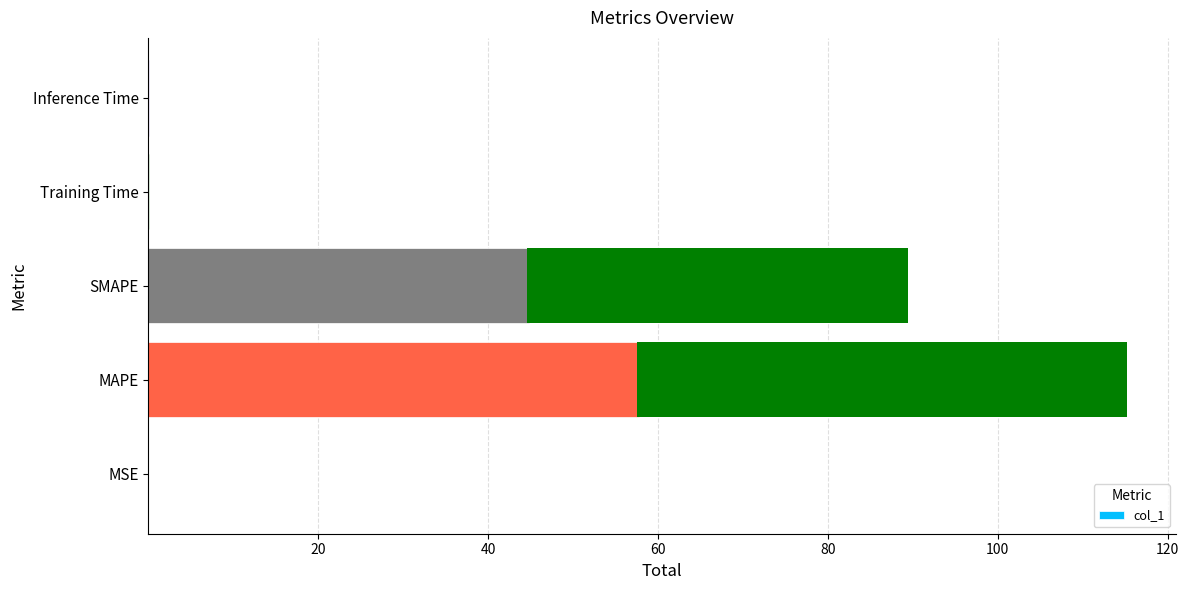

Are the bars horizontal?

Yes